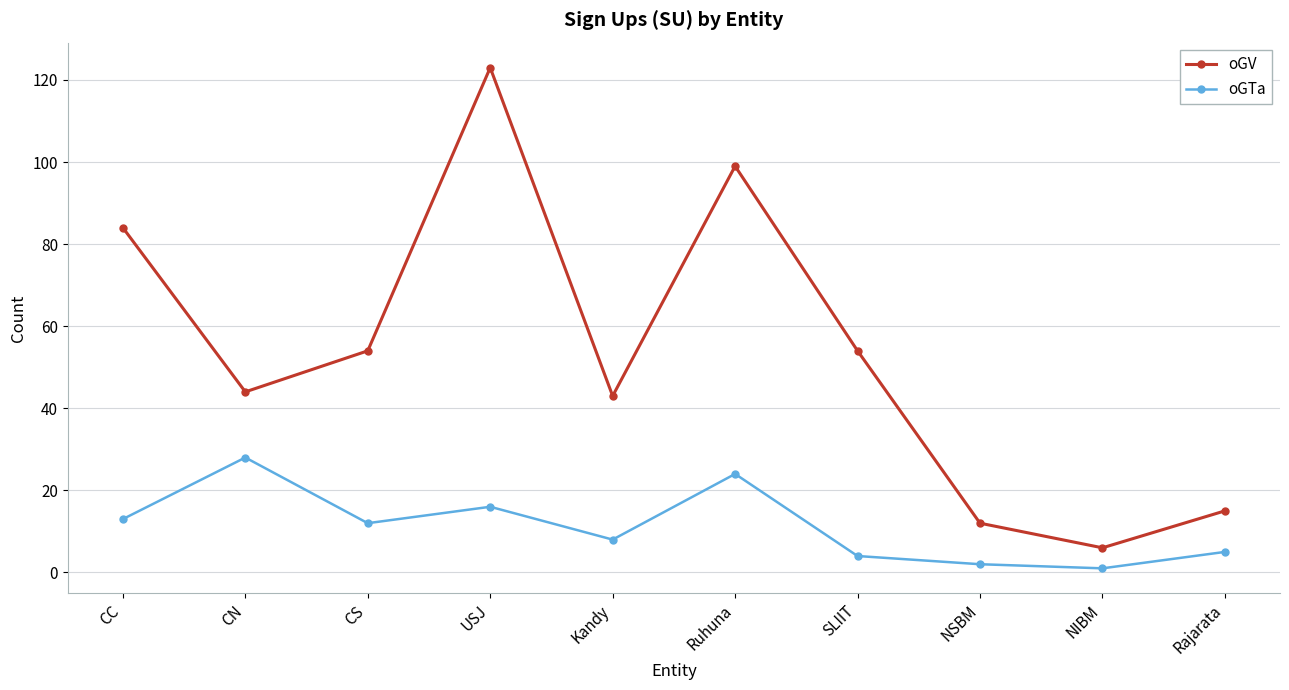

Which series changed the most between CS and Ruhuna?

oGV